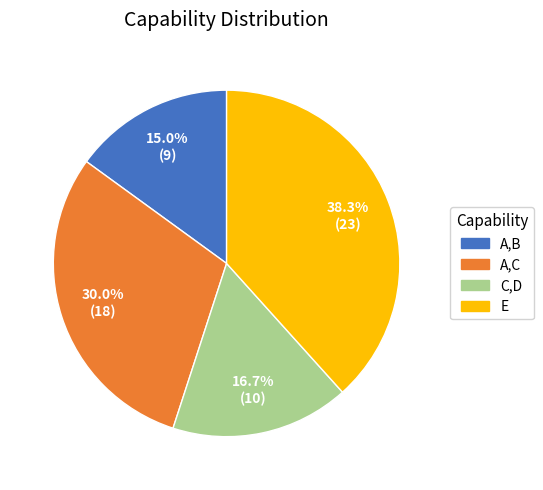

Does any single category account for the majority?

No